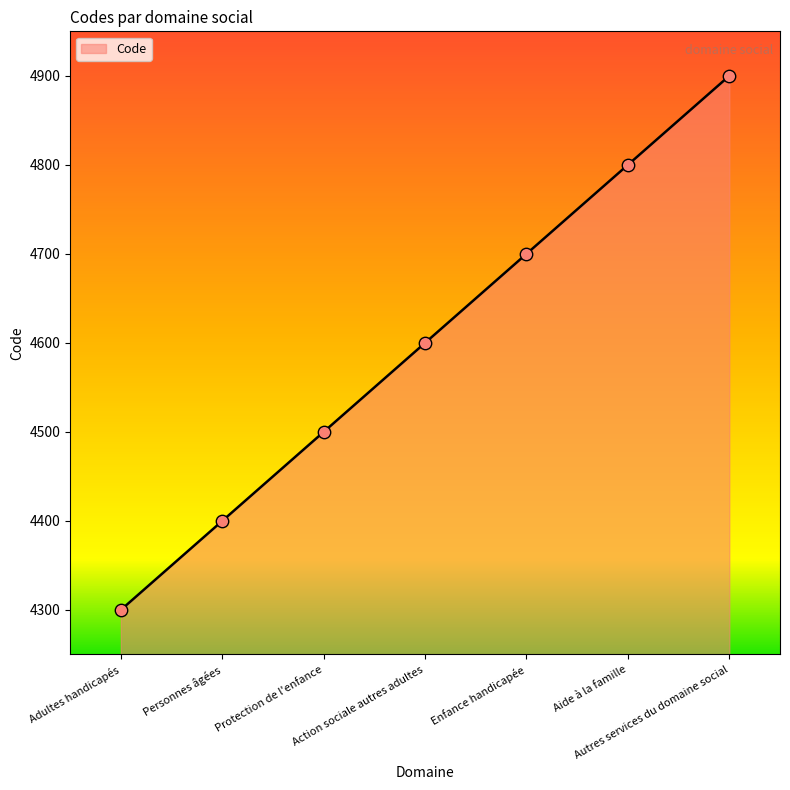

Between Aide à la famille and Personnes âgées, which is larger?

Aide à la famille